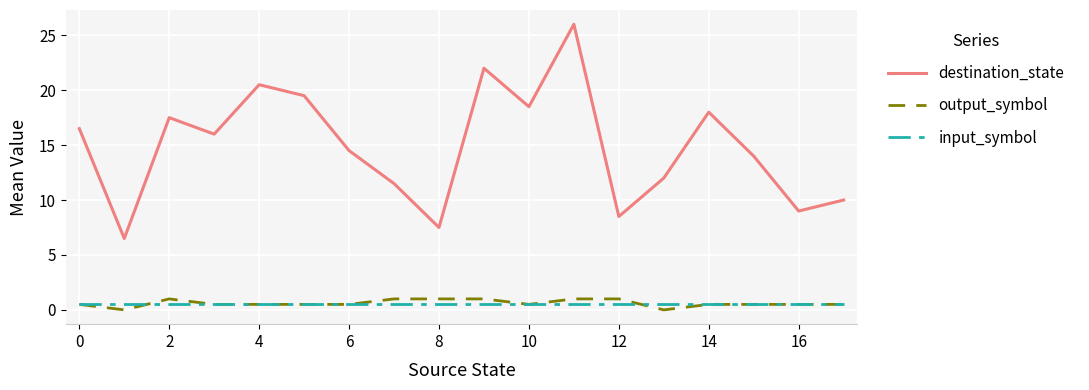

What is the lowest value of the destination_state series?

6.5